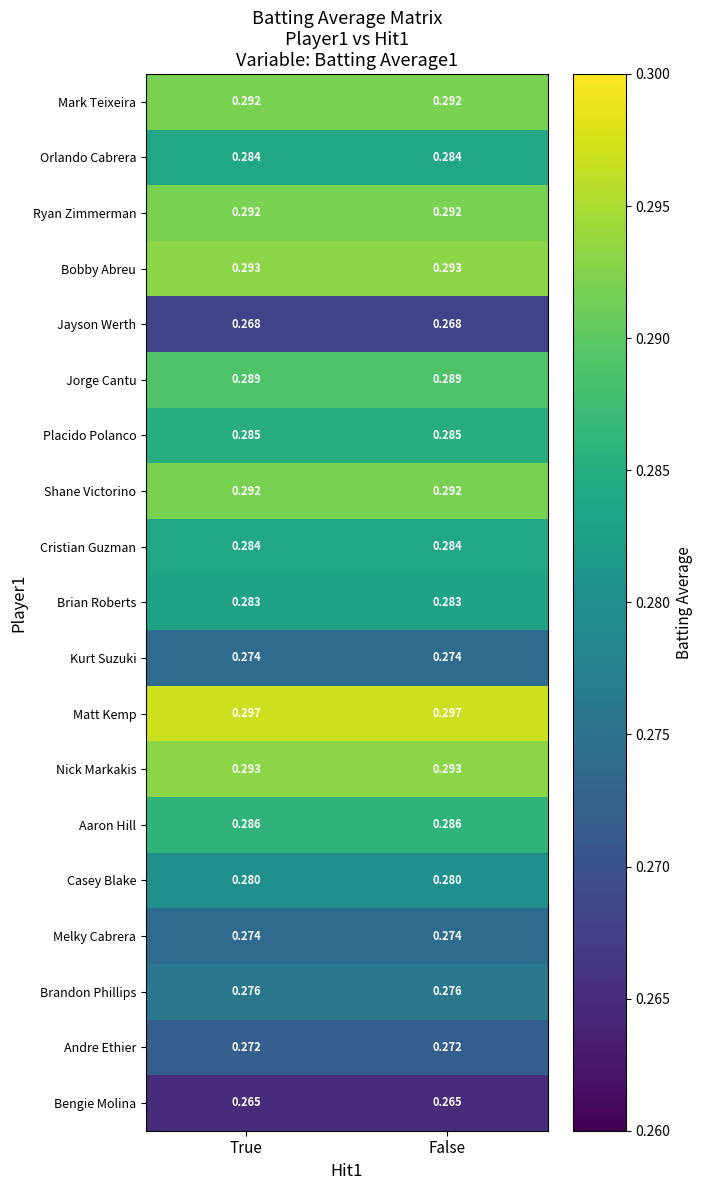

Is the value of Cristian Guzman at True greater than the value of Nick Markakis at False?

No